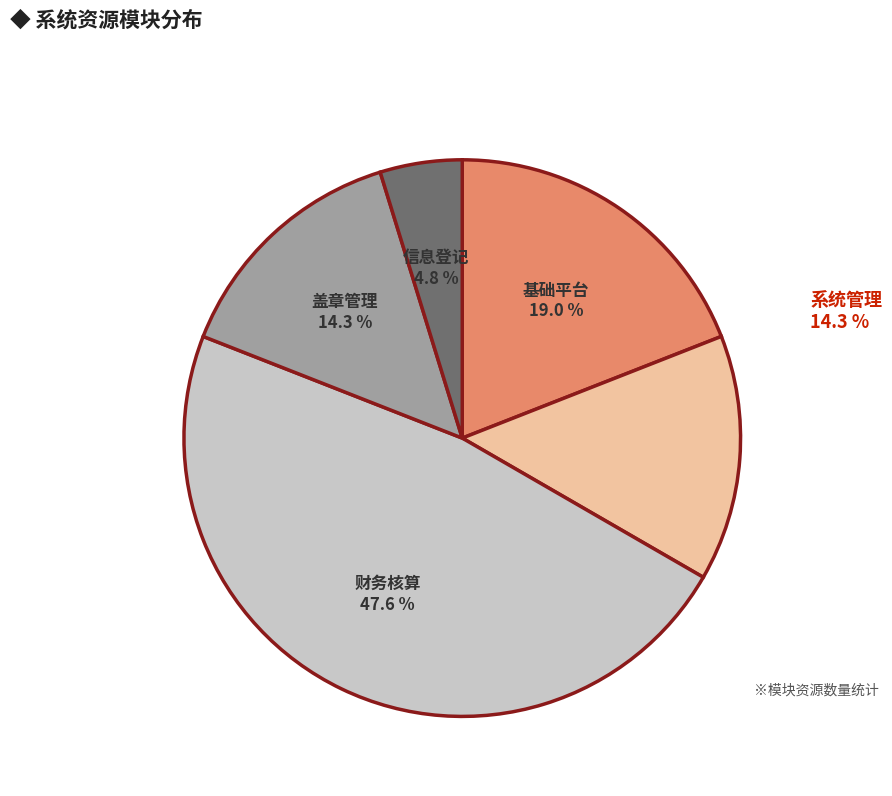

Is there a majority slice in this chart?

No